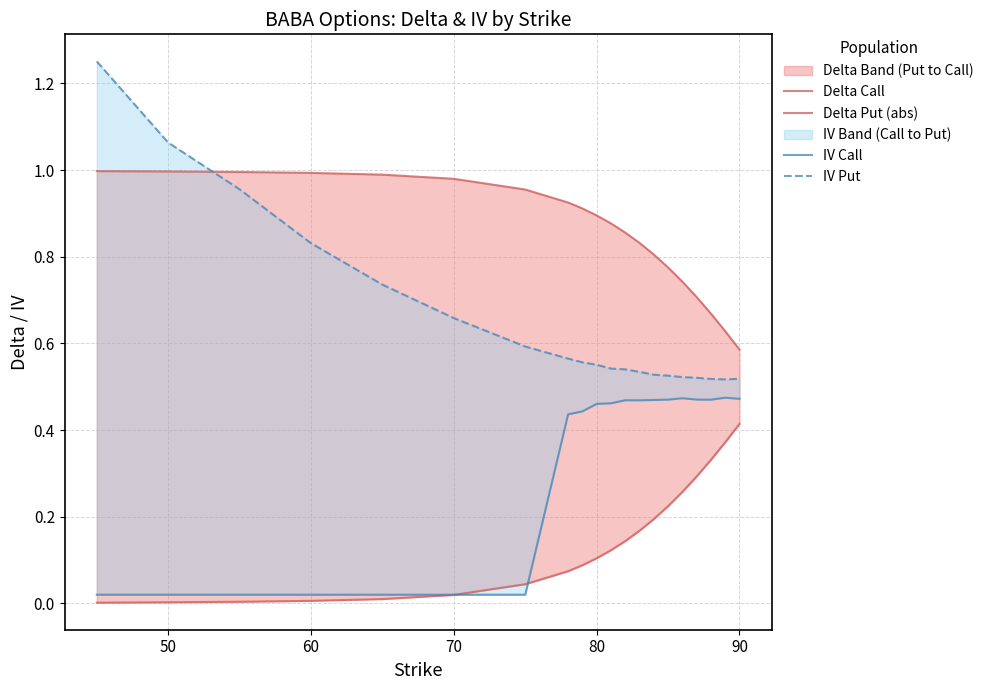

Which series has the largest range (max minus min)?

IV Put